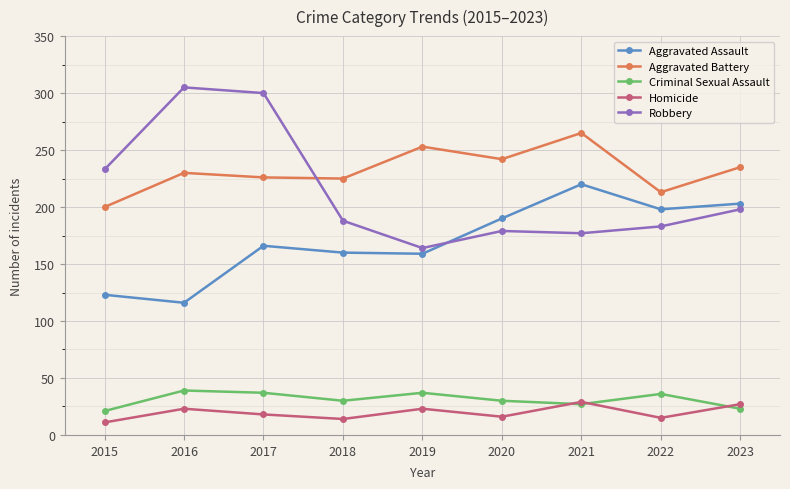

Which series changed the most between 2016 and 2018?

Robbery